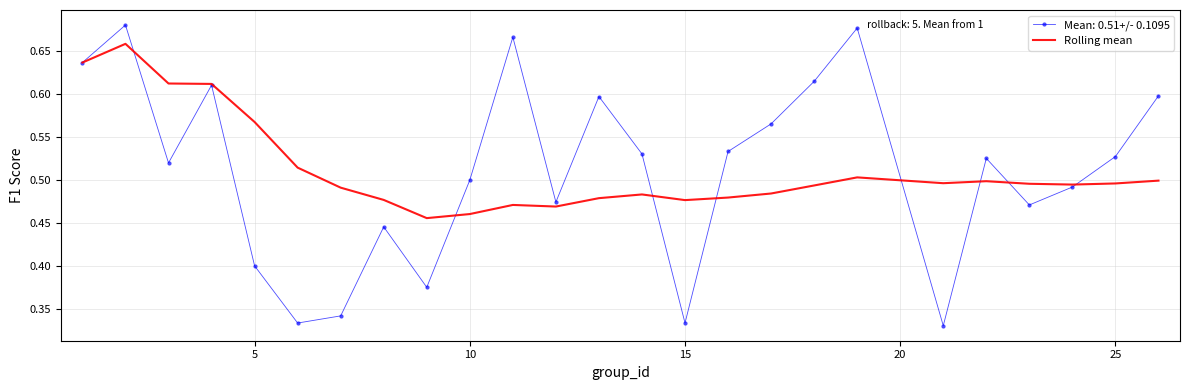

Which series has the widest spread of values?

Mean: 0.51+/- 0.1095